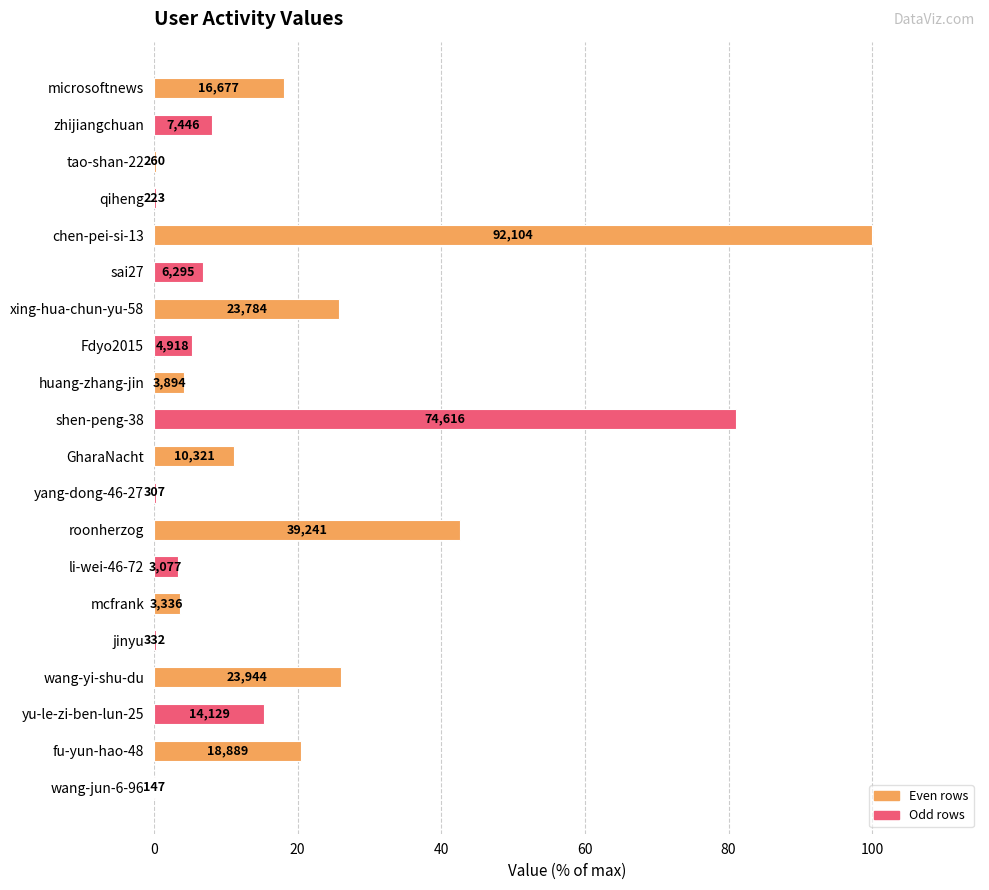

What is the smallest value displayed?

0.2